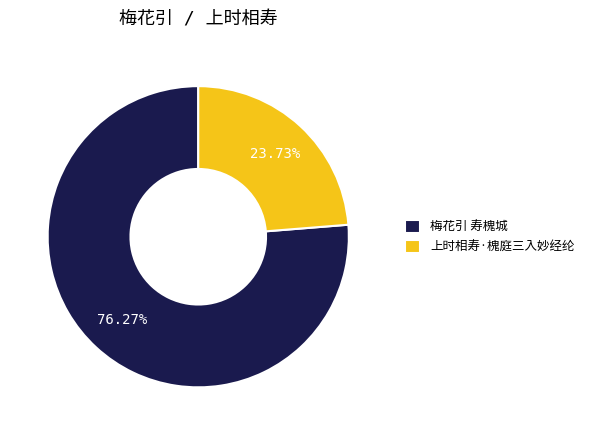

Is there any slice that represents more than half of the pie?

Yes